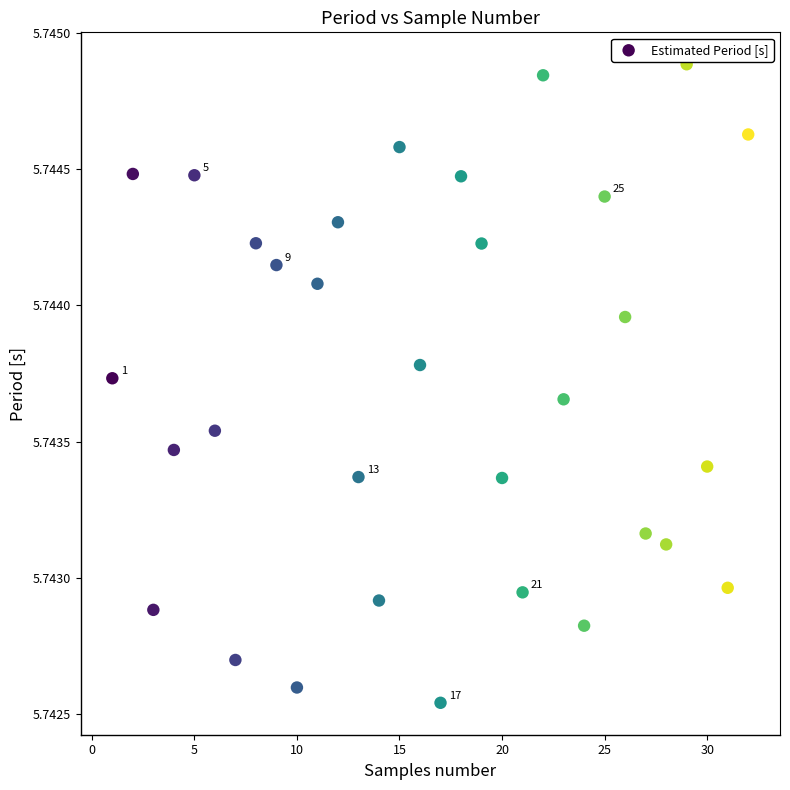

What is the range of X values (max minus min)?

31.0